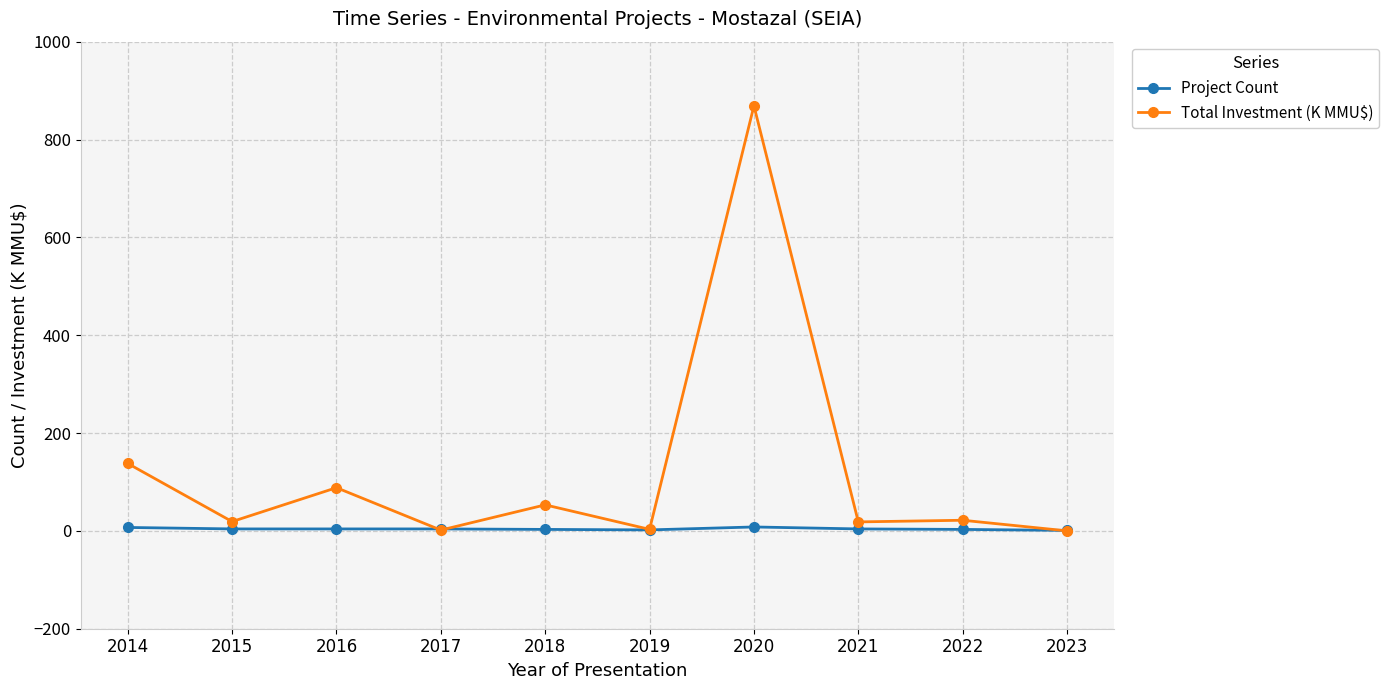

Is it true that Total Investment (K MMU$) equals 137.8 at 2014?

True